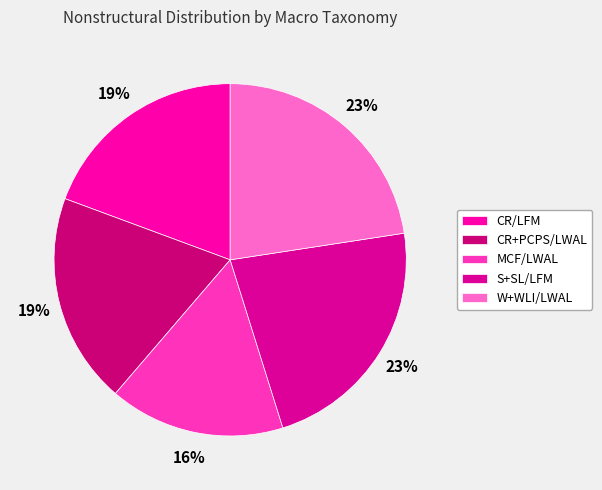

Approximately how many times larger is the value at CR/LFM compared to S+SL/LFM?

0.9